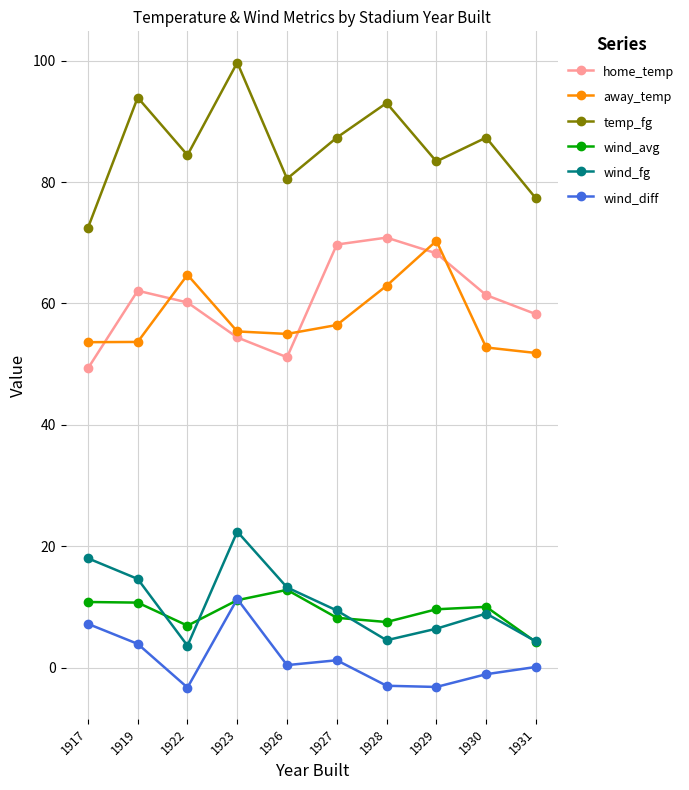

True or false: wind_fg has more than 2 points higher than both neighbors.

False